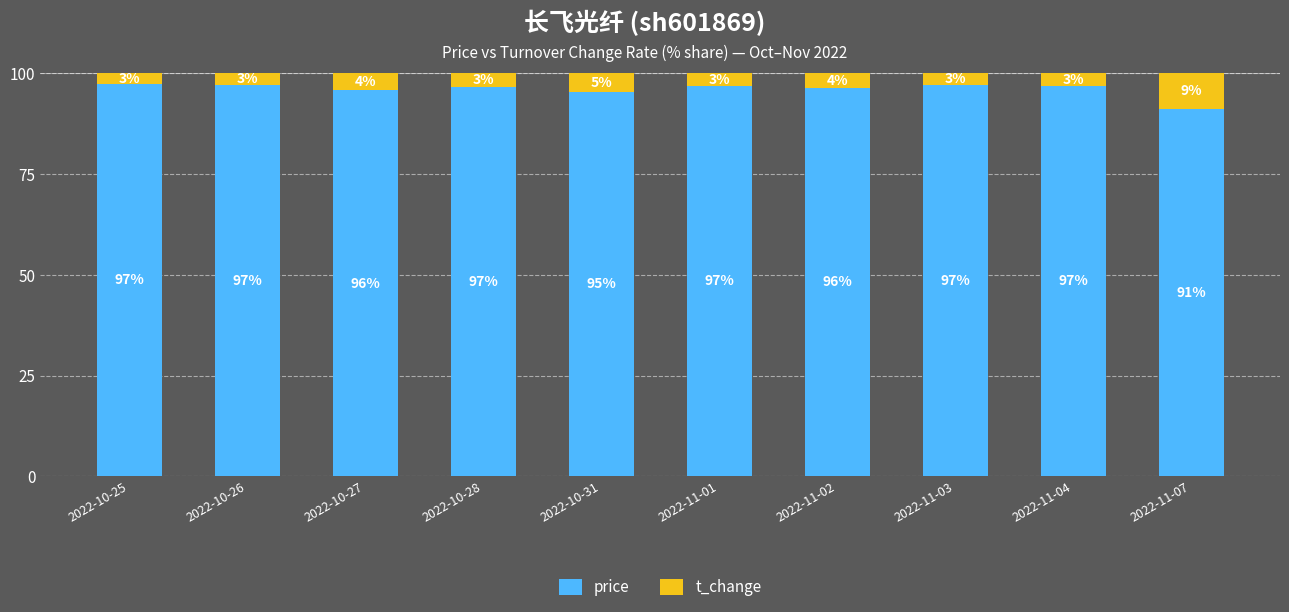

True or false: price has a value of 159.9 at 2022-11-02.

False